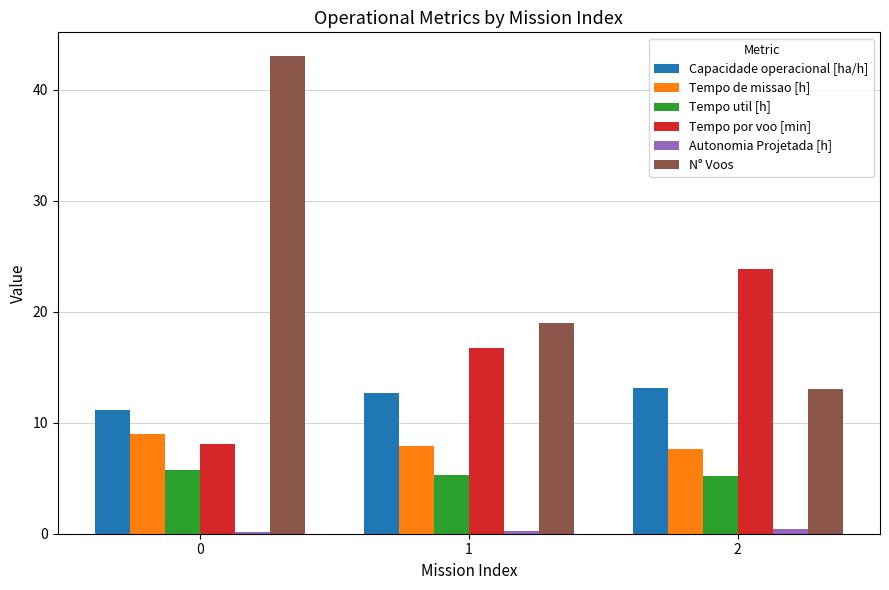

How many categories are shown in the chart?

3